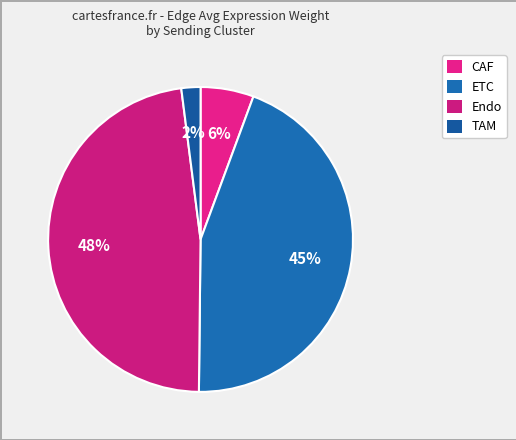

What percentage is the Endo slice, to the nearest percent?

48%